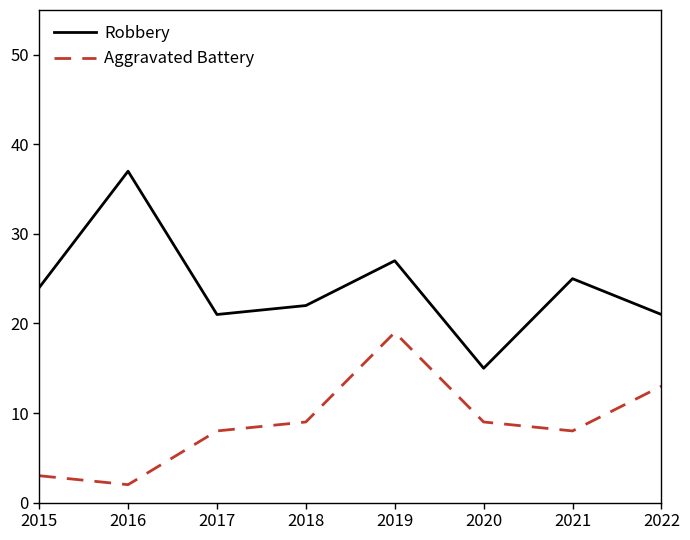

The Aggravated Battery series shows 8 at 2021. True or false?

True